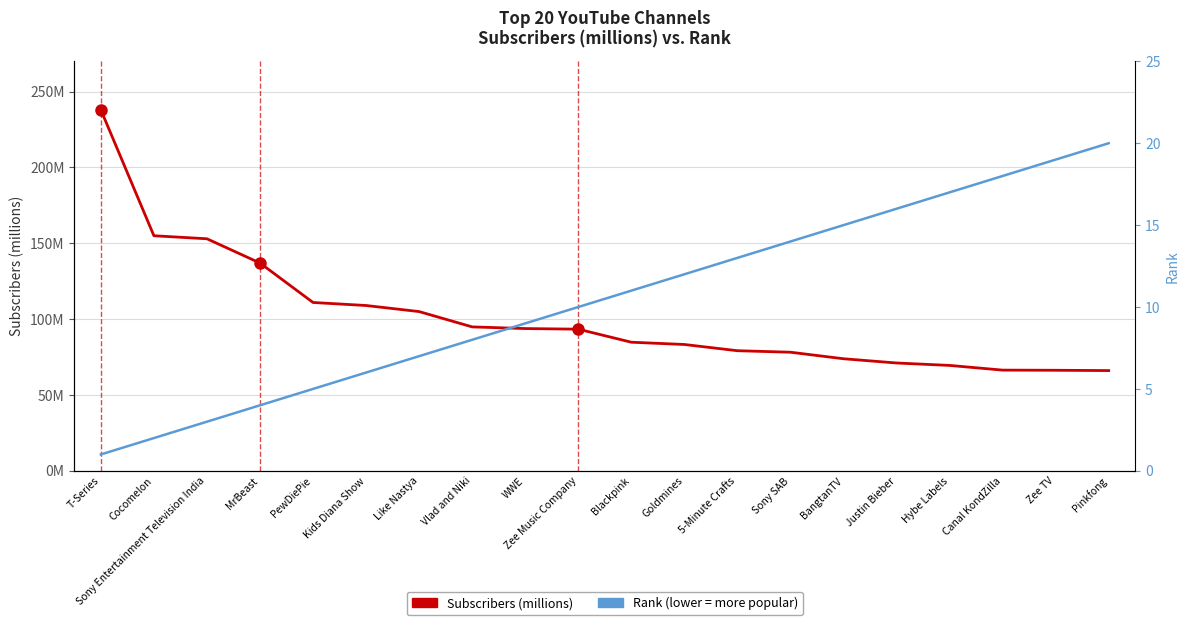

Reading left to right, what are all the values shown in this chart?

Subscribers (millions): T-Series=238.0	Cocomelon=155.0	Sony Entertainment Television India=153.0	MrBeast=137.0	PewDiePie=111.0	Kids Diana Show=109.0	Like Nastya=105.0	Vlad and Niki=94.9	WWE=93.8	Zee Music Company=93.4	Blackpink=84.8	Goldmines=83.3	5-Minute Crafts=79.2	Sony SAB=78.2	BangtanTV=73.9	Justin Bieber=71.1	Hybe Labels=69.5	Canal KondZilla=66.4	Zee TV=66.3	Pinkfong=66.1
Rank: T-Series=1.0	Cocomelon=2.0	Sony Entertainment Television India=3.0	MrBeast=4.0	PewDiePie=5.0	Kids Diana Show=6.0	Like Nastya=7.0	Vlad and Niki=8.0	WWE=9.0	Zee Music Company=10.0	Blackpink=11.0	Goldmines=12.0	5-Minute Crafts=13.0	Sony SAB=14.0	BangtanTV=15.0	Justin Bieber=16.0	Hybe Labels=17.0	Canal KondZilla=18.0	Zee TV=19.0	Pinkfong=20.0